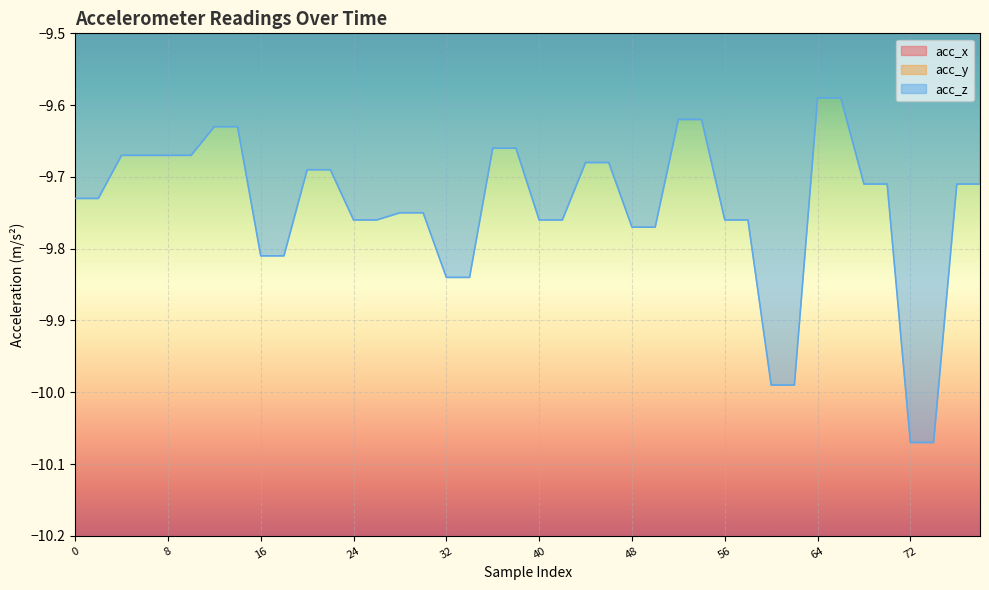

What is the value of the acc_x point at the 26th from the left?

1.5